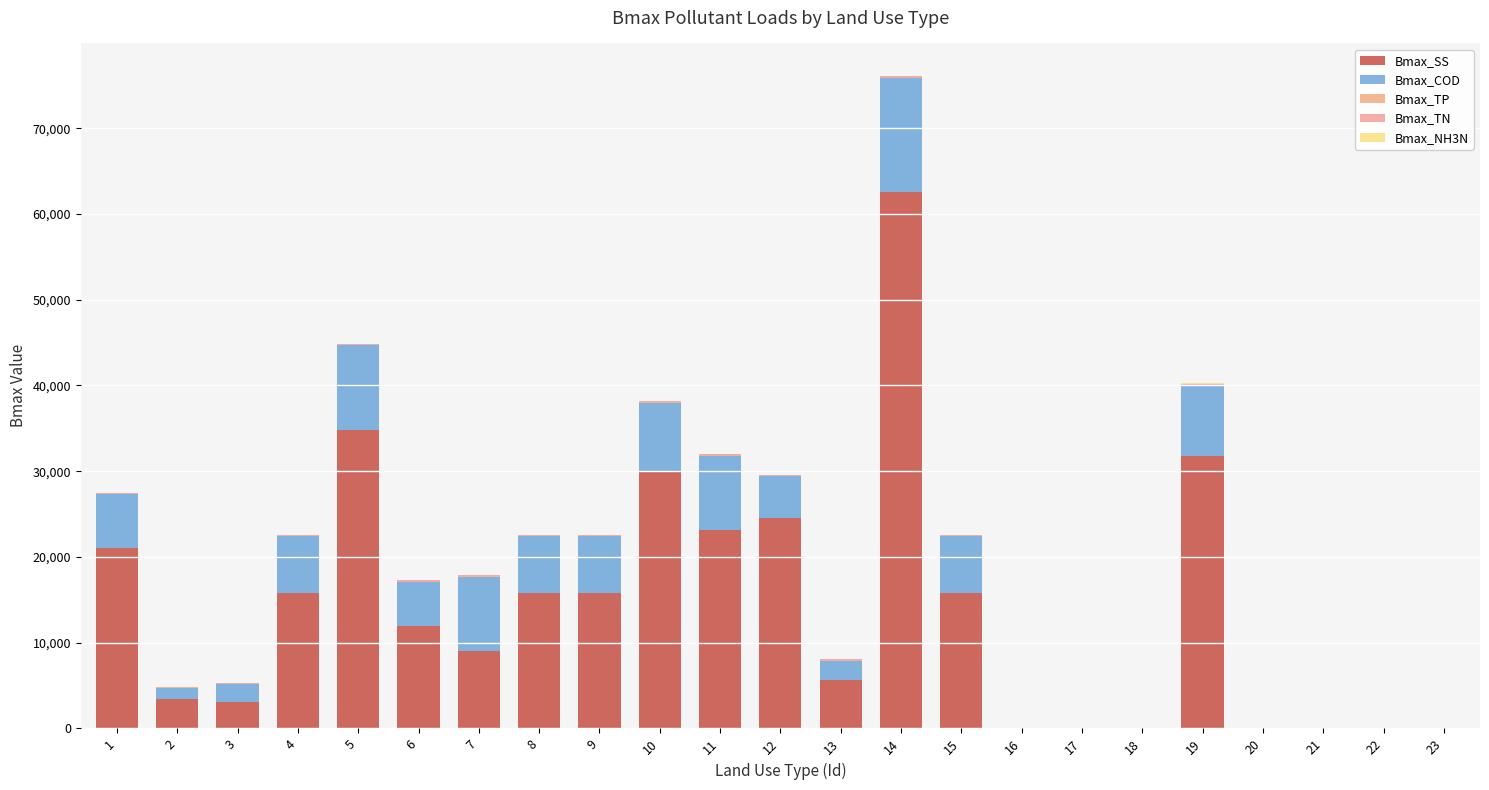

What is the difference between the Bmax_TN values at 17 and 4?

86.0